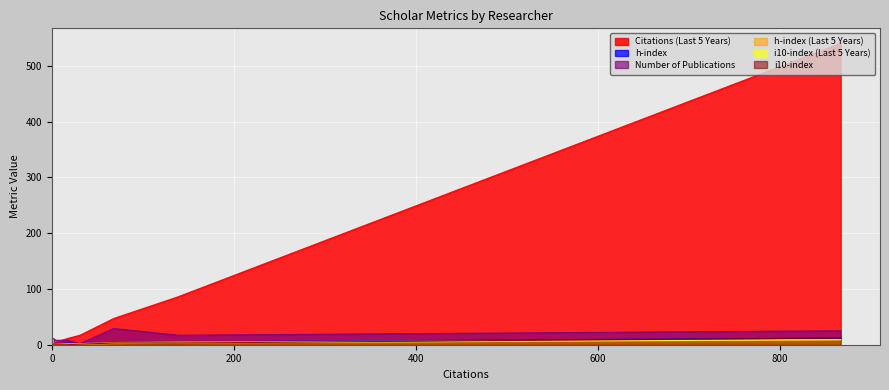

What are all the series names shown in the legend?

Citations (Last 5 Years), h-index, Number of Publications, h-index (Last 5 Years), i10-index (Last 5 Years), i10-index